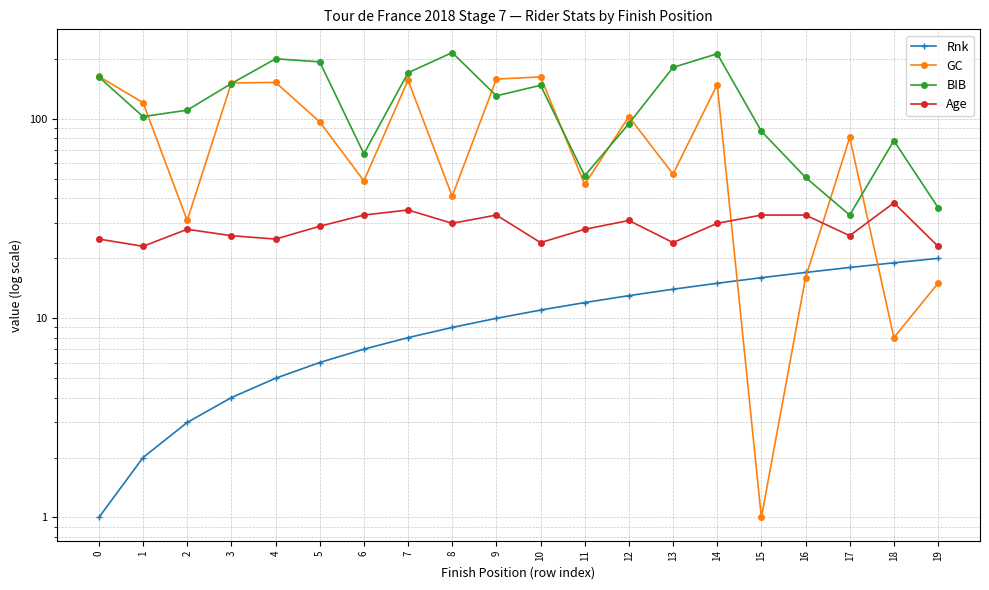

True or false: Rnk has more than 1 points higher than both neighbors.

False